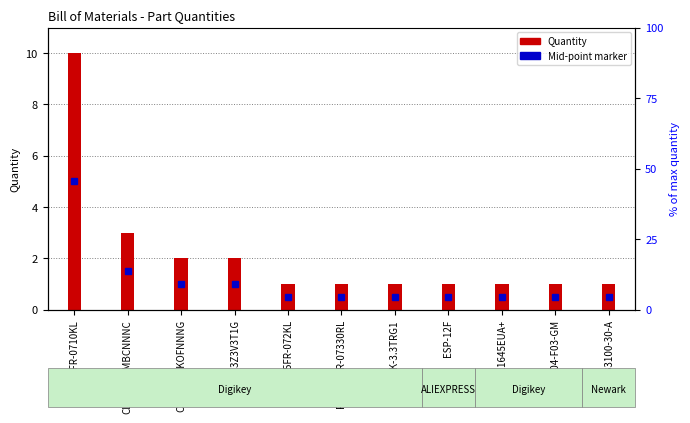

Reading right to left, extract all data points from this chart.

1	1	1	1	1	1	1	2	2	3	10